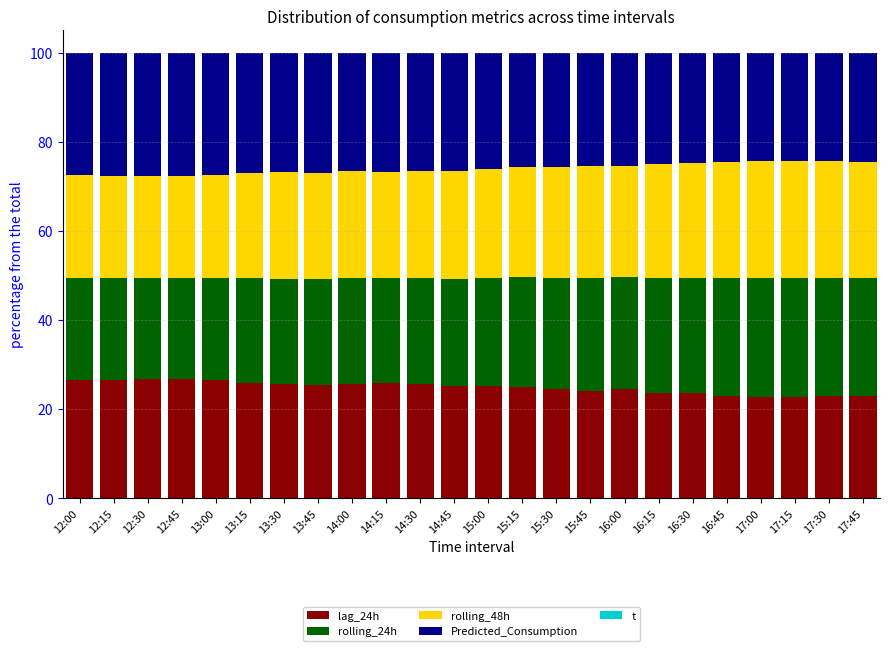

Rank the series at 12:45 from highest to lowest value.

Predicted_Consumption, lag_24h, rolling_48h, rolling_24h, t